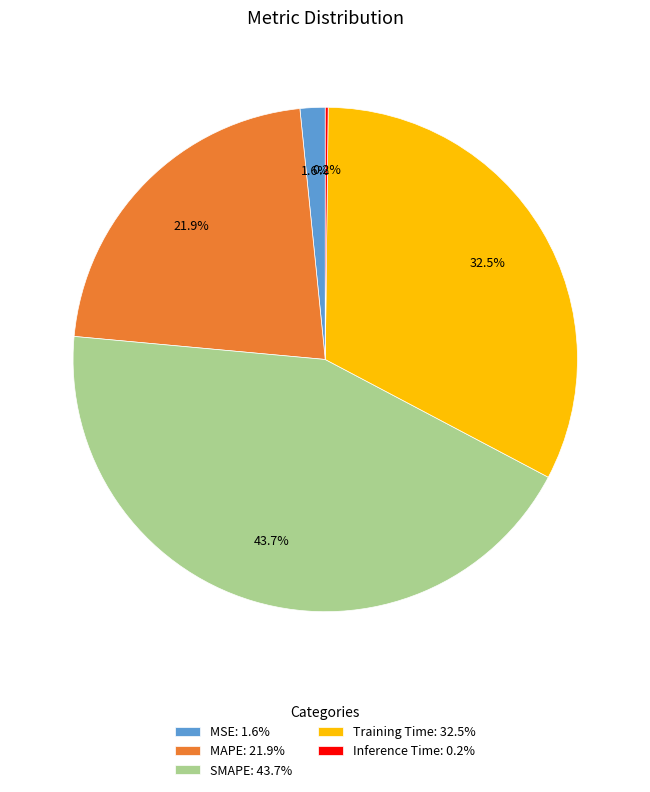

Between Training Time and MSE, which is larger?

Training Time